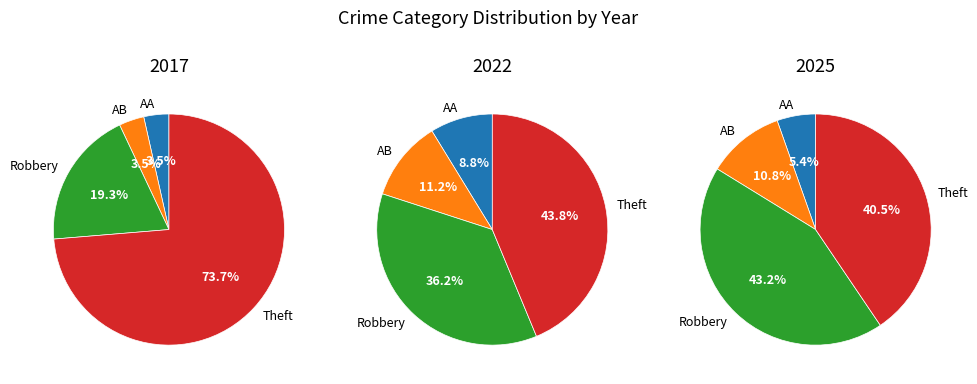

Combined, what portion of the pie is Theft and Robbery?

93.0%